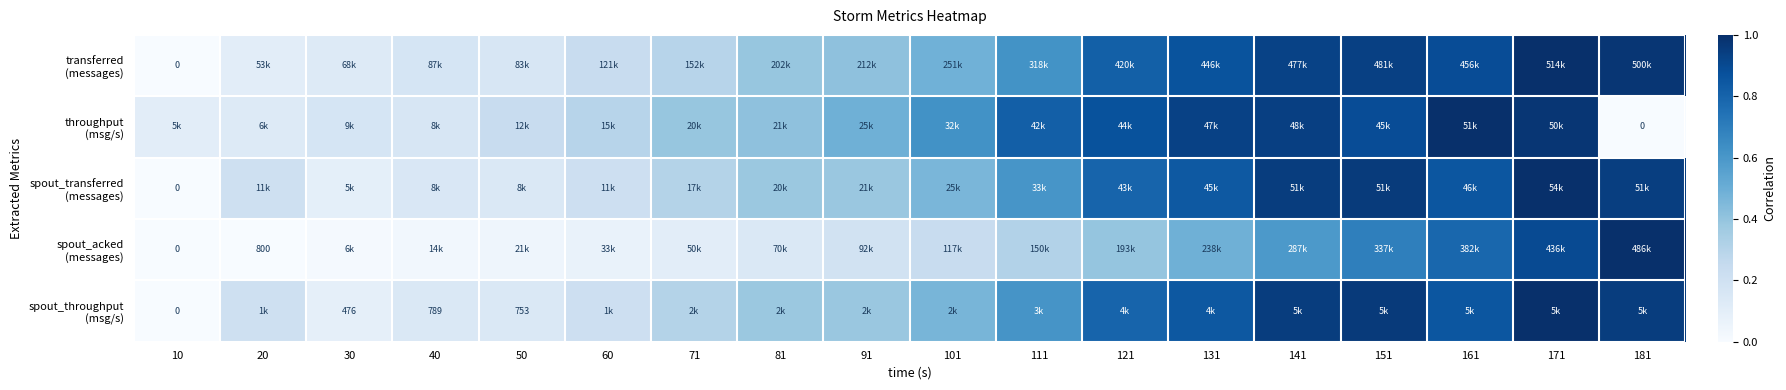

At which label is transferred (messages) closest to 0?

10